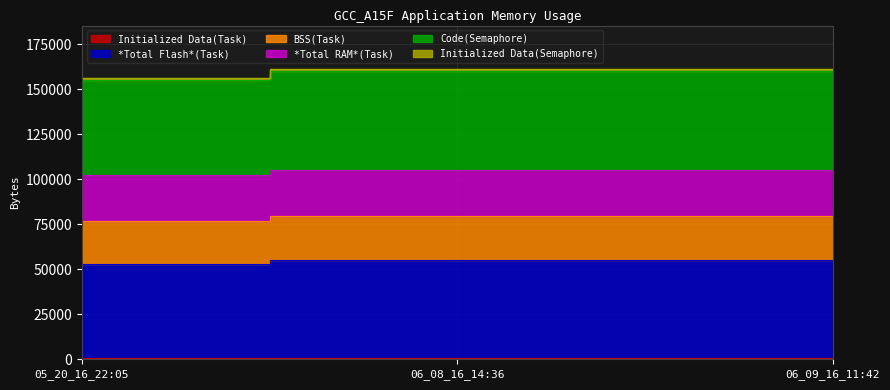

Which has a higher value, 06_08_16_14:36 or 06_09_16_11:42?

06_08_16_14:36